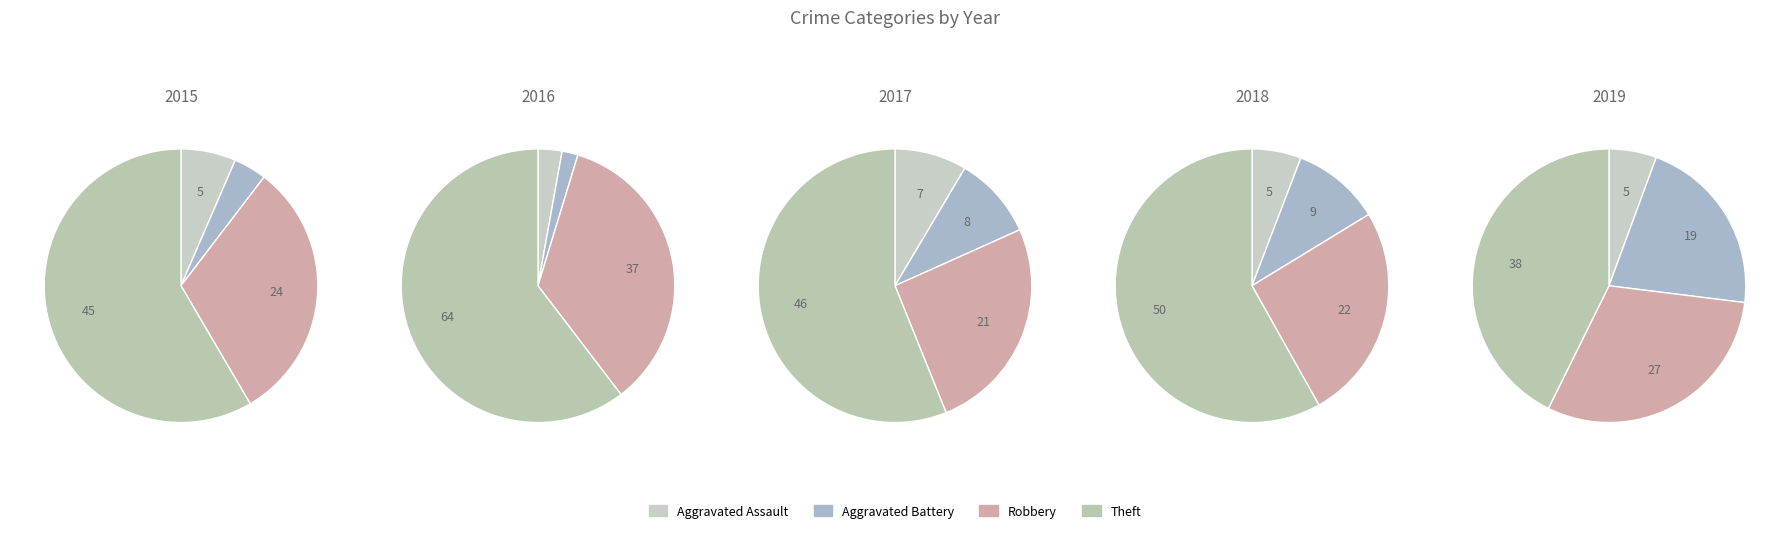

To the nearest percent, what portion does Theft represent?

60%